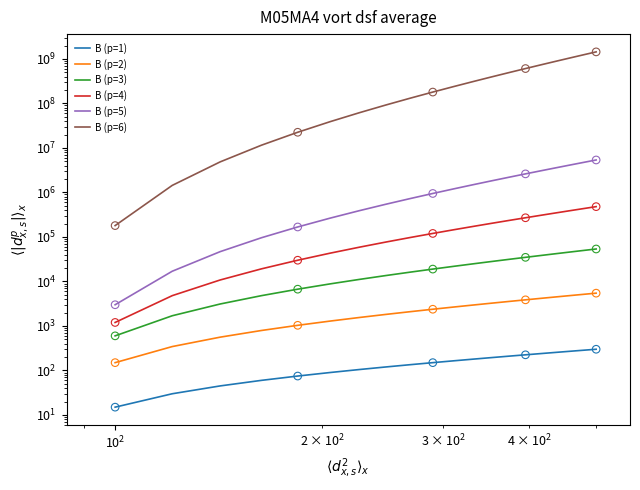

Which series contains the highest Y value?

B (p=6)